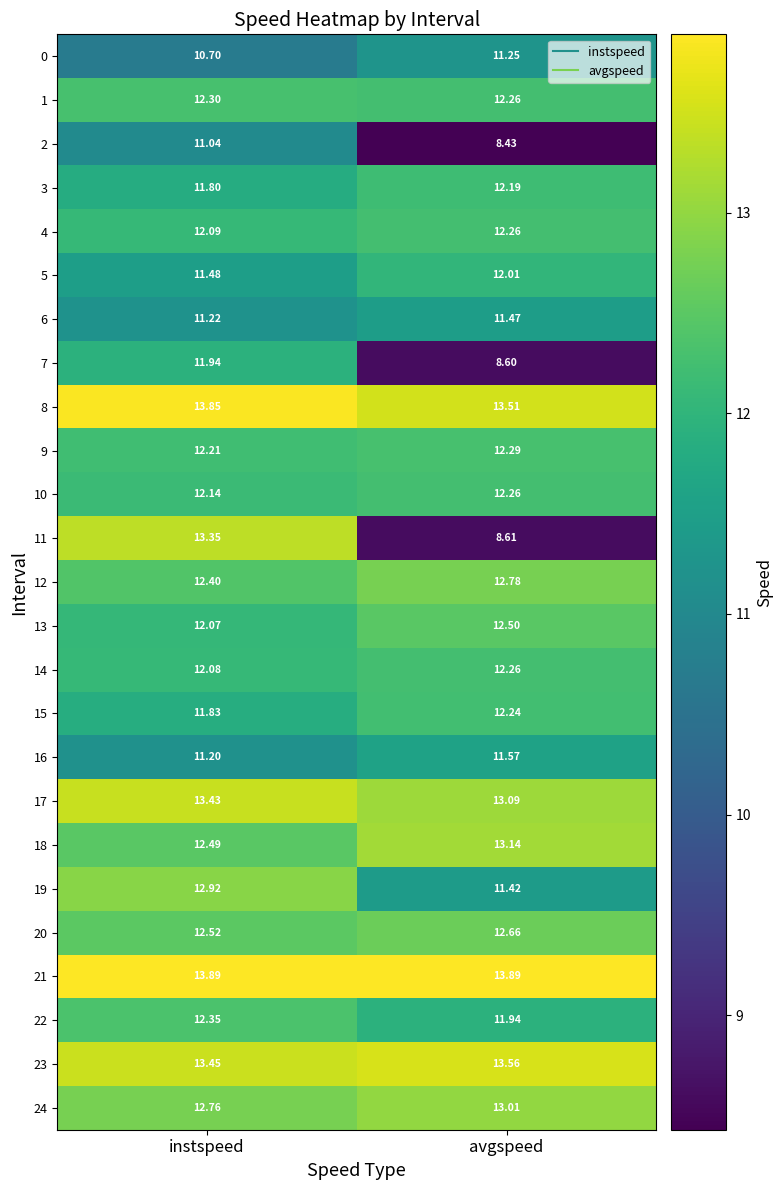

Which category has the highest value in the 24 series?

avgspeed